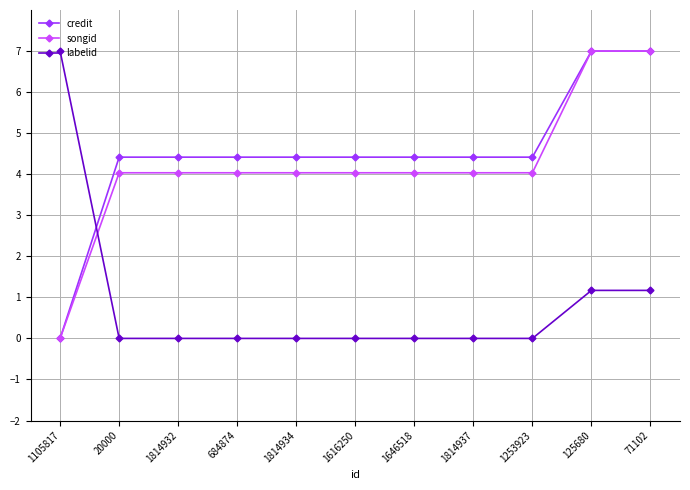

How many lines are shown in the chart?

3